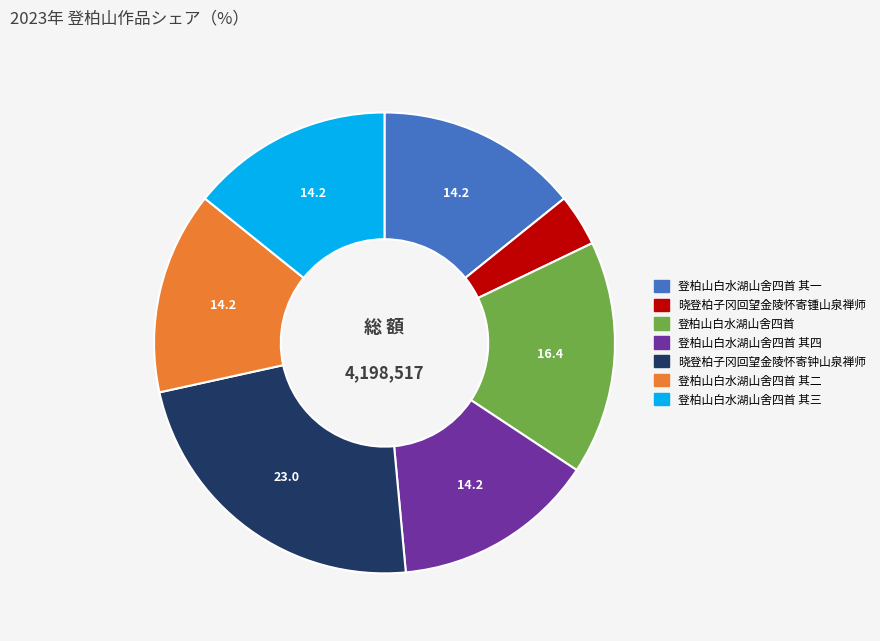

Is there any slice that represents more than half of the pie?

No